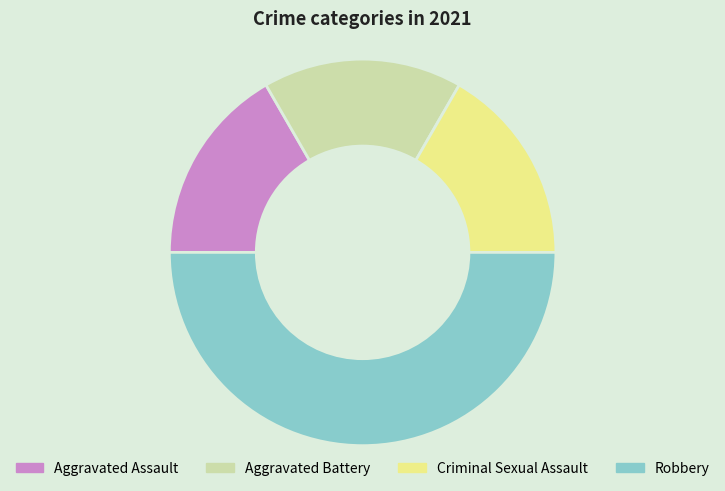

Count the number of slices in the pie.

4